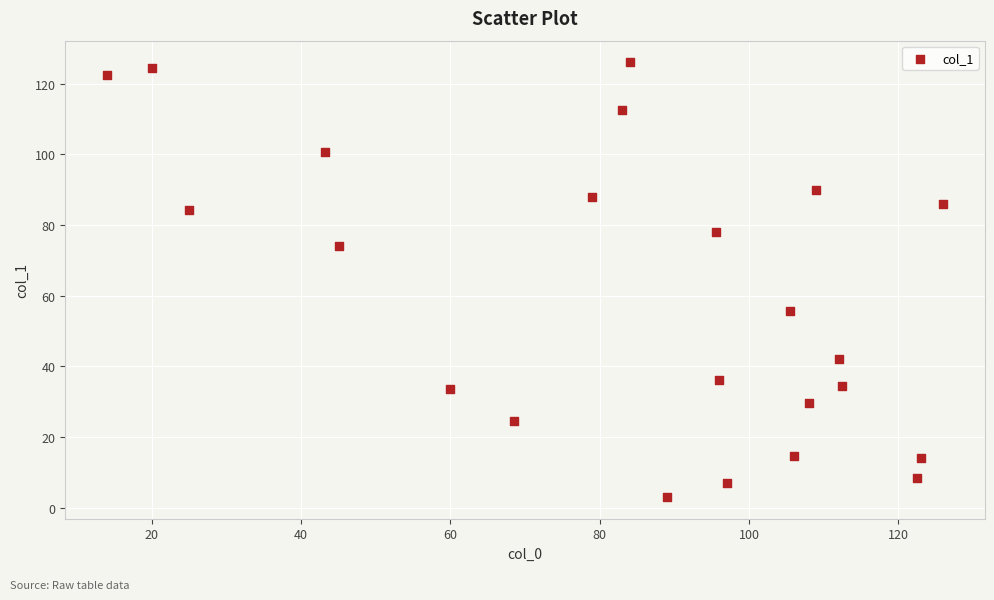

What Y value in the scatter plot is closest to 64?

55.5